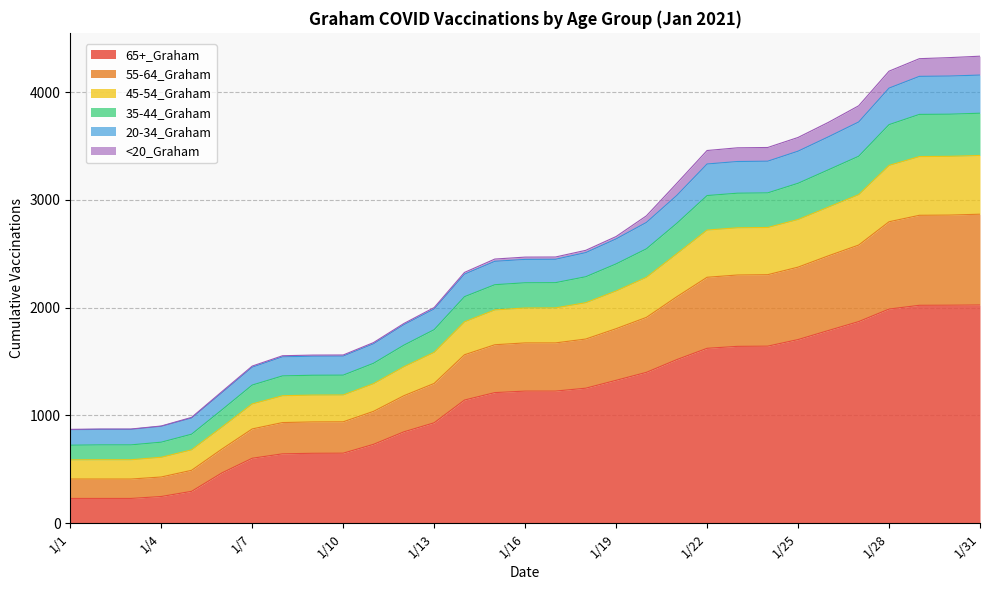

At which label does 65+_Graham first exceed 1226?

1/18